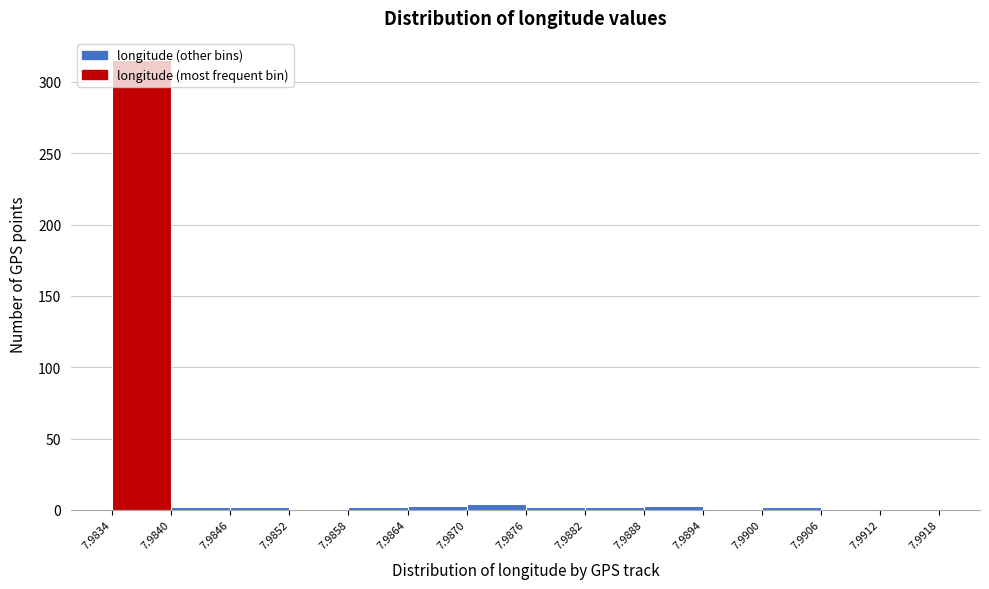

Reading left to right, transcribe this chart: for each bar, give the range it covers on the x-axis and its height. The values are not printed on the chart, so give them approximately, as read against the axis.

7.9834 to 7.9840: 315
7.9840 to 7.9846: under 5
7.9846 to 7.9852: under 5
7.9852 to 7.9858: under 5
7.9858 to 7.9864: under 5
7.9864 to 7.9870: under 5
7.9870 to 7.9876: under 5
7.9876 to 7.9882: under 5
7.9882 to 7.9888: under 5
7.9888 to 7.9894: under 5
7.9894 to 7.9900: under 5
7.9900 to 7.9906: under 5
7.9906 to 7.9912: under 5
7.9912 to 7.9918: under 5